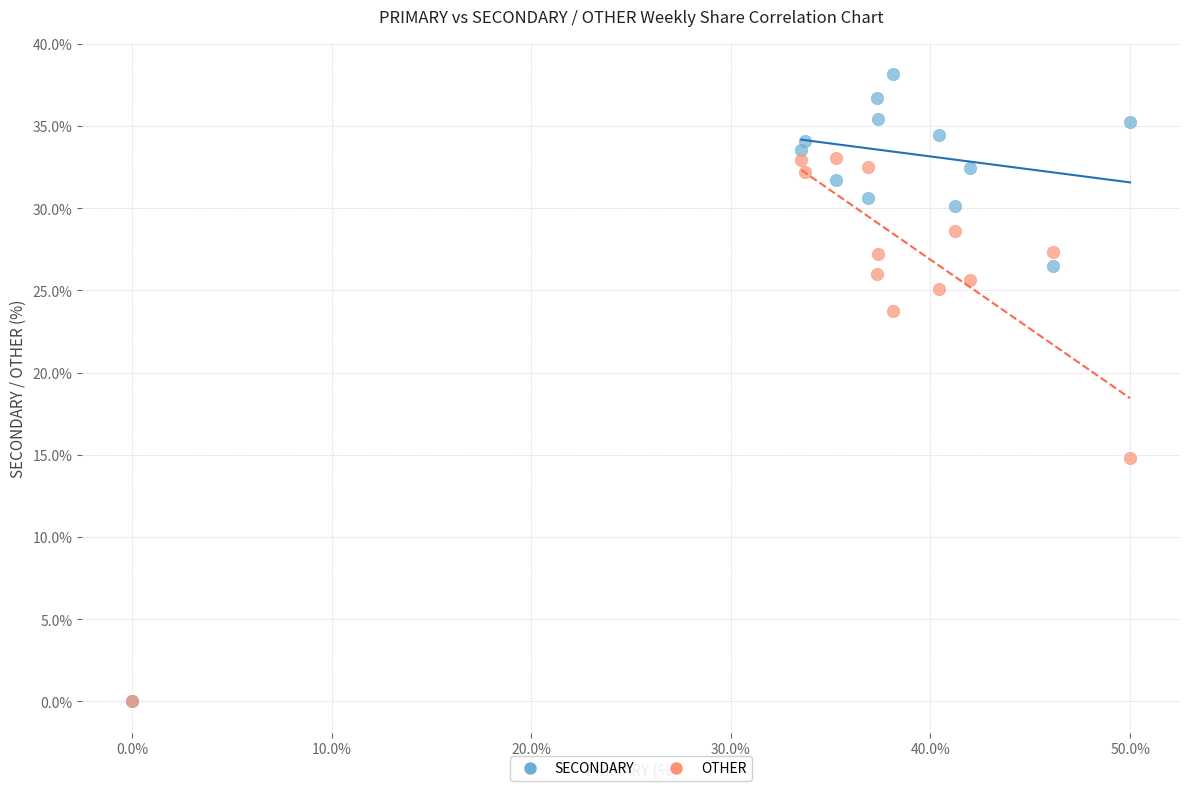

What are all the series names shown in the legend?

SECONDARY, OTHER